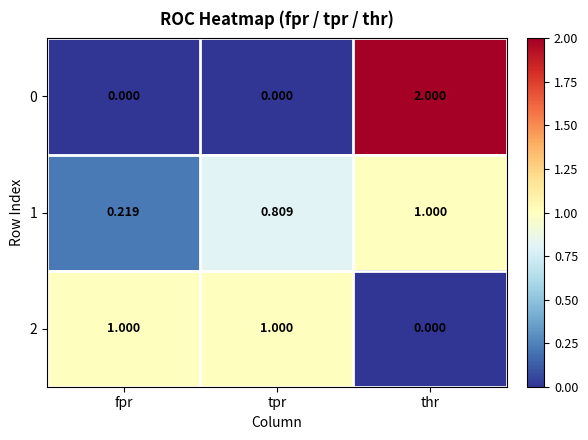

Which category has the highest value across all series?

thr